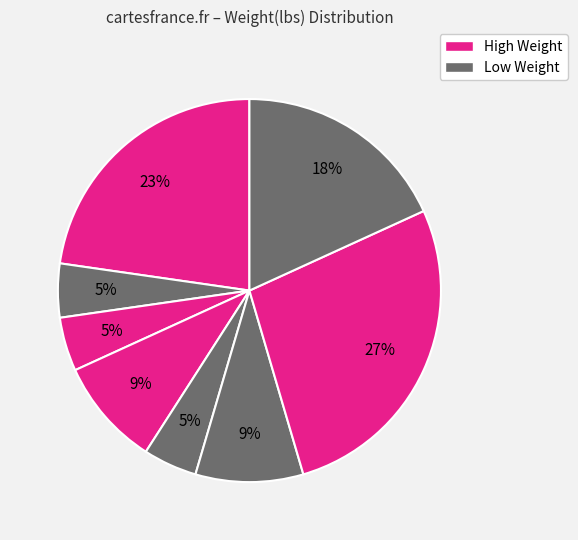

Count the number of slices in the pie.

8